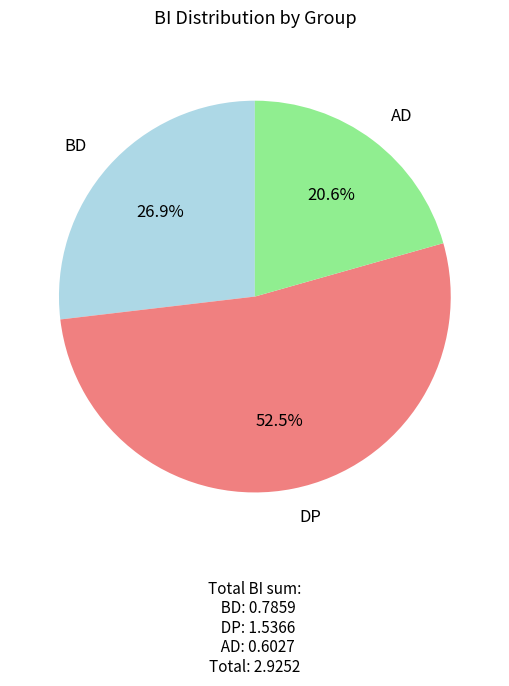

Does any single category account for the majority?

Yes